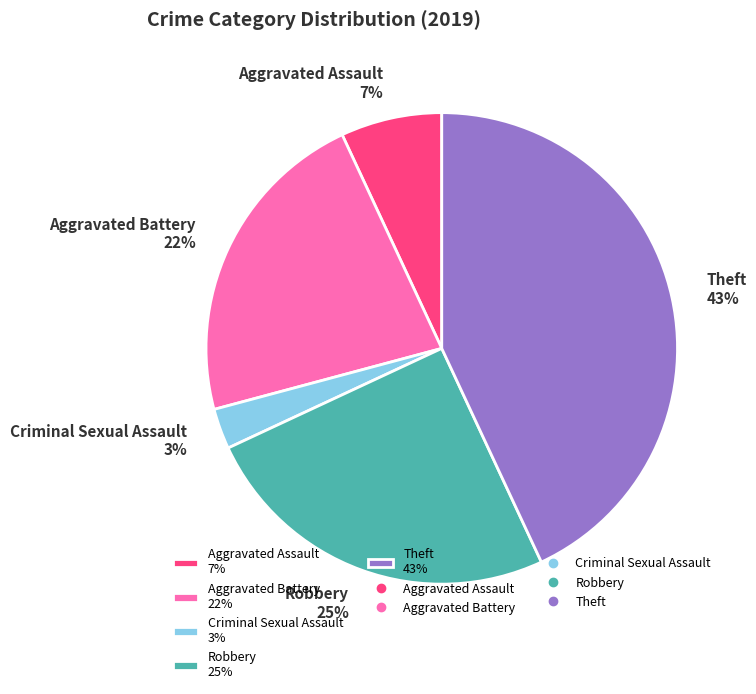

Is there a majority slice in this chart?

No